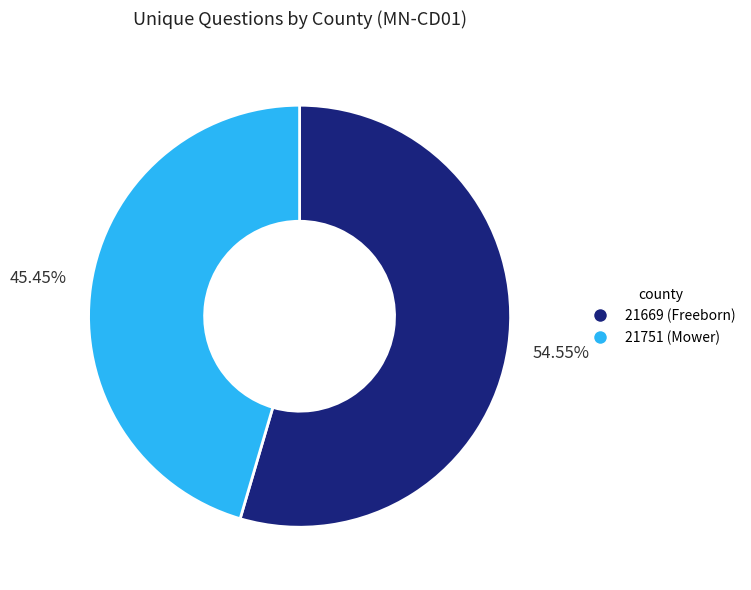

Which category has the smallest portion of the pie?

21751 (Mower)